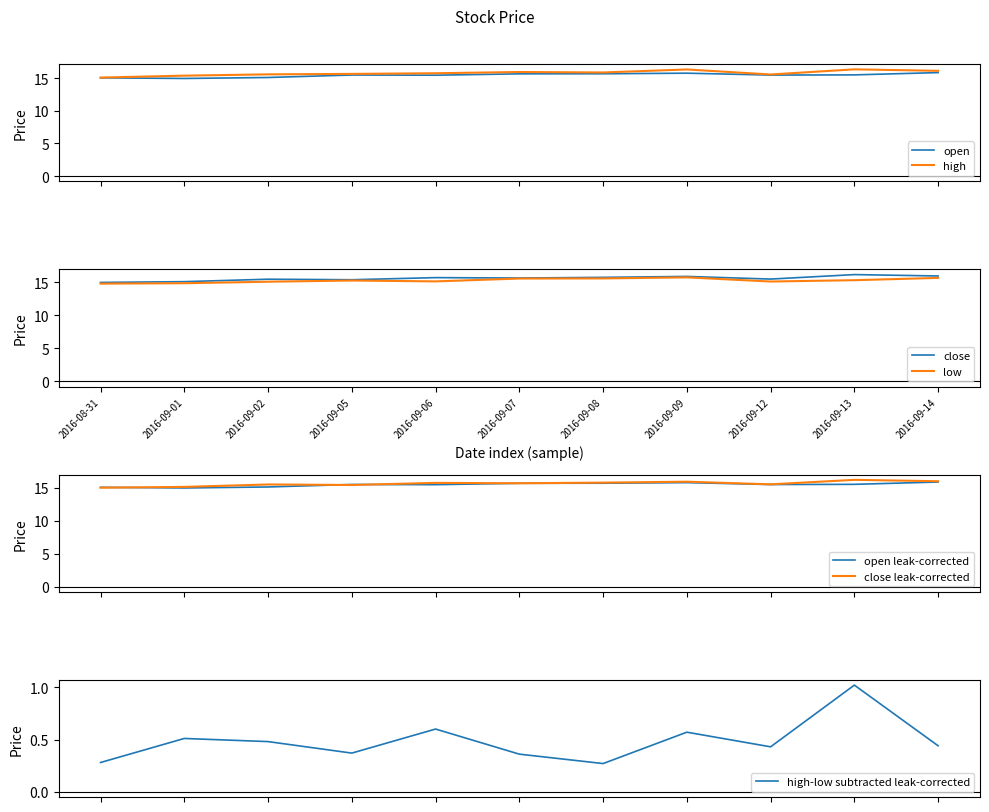

Does the chart have visible grid lines?

No